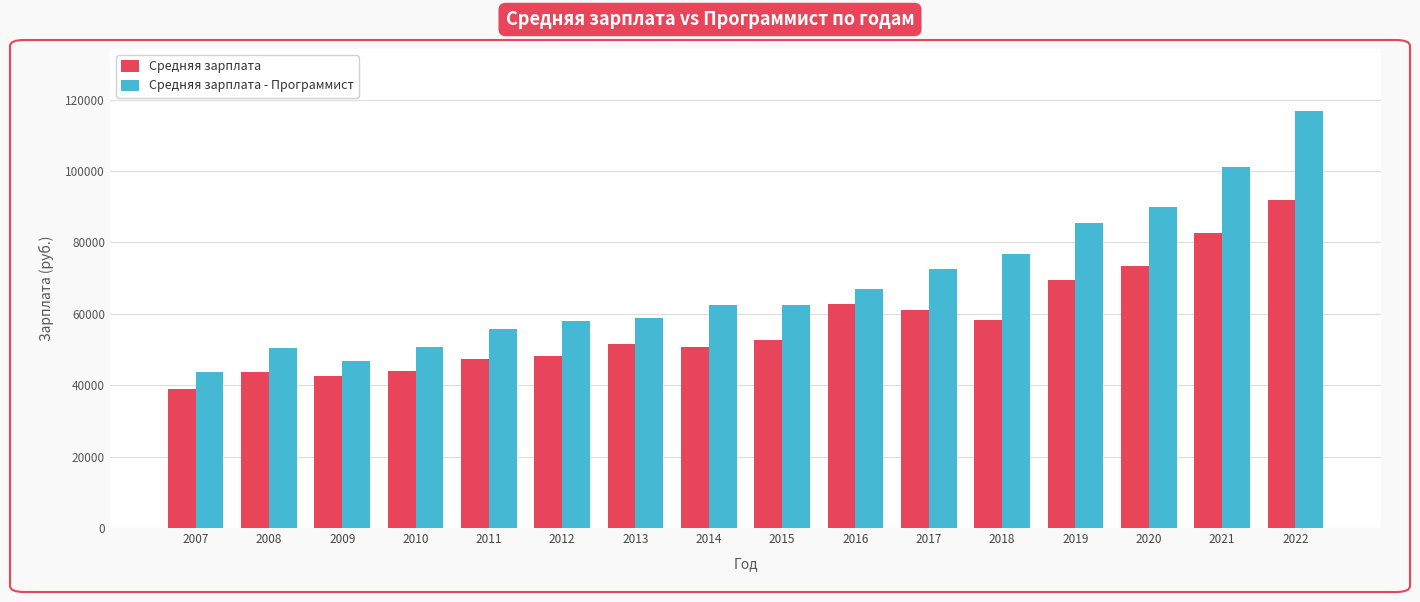

How many bars are there in total?

32